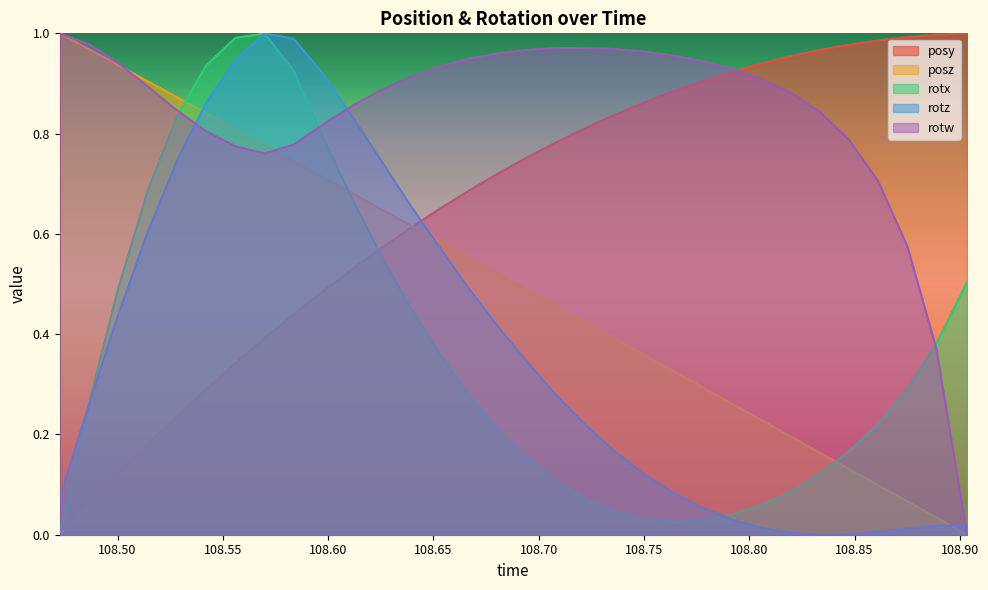

How many intersections are there between posz and rotz?

3